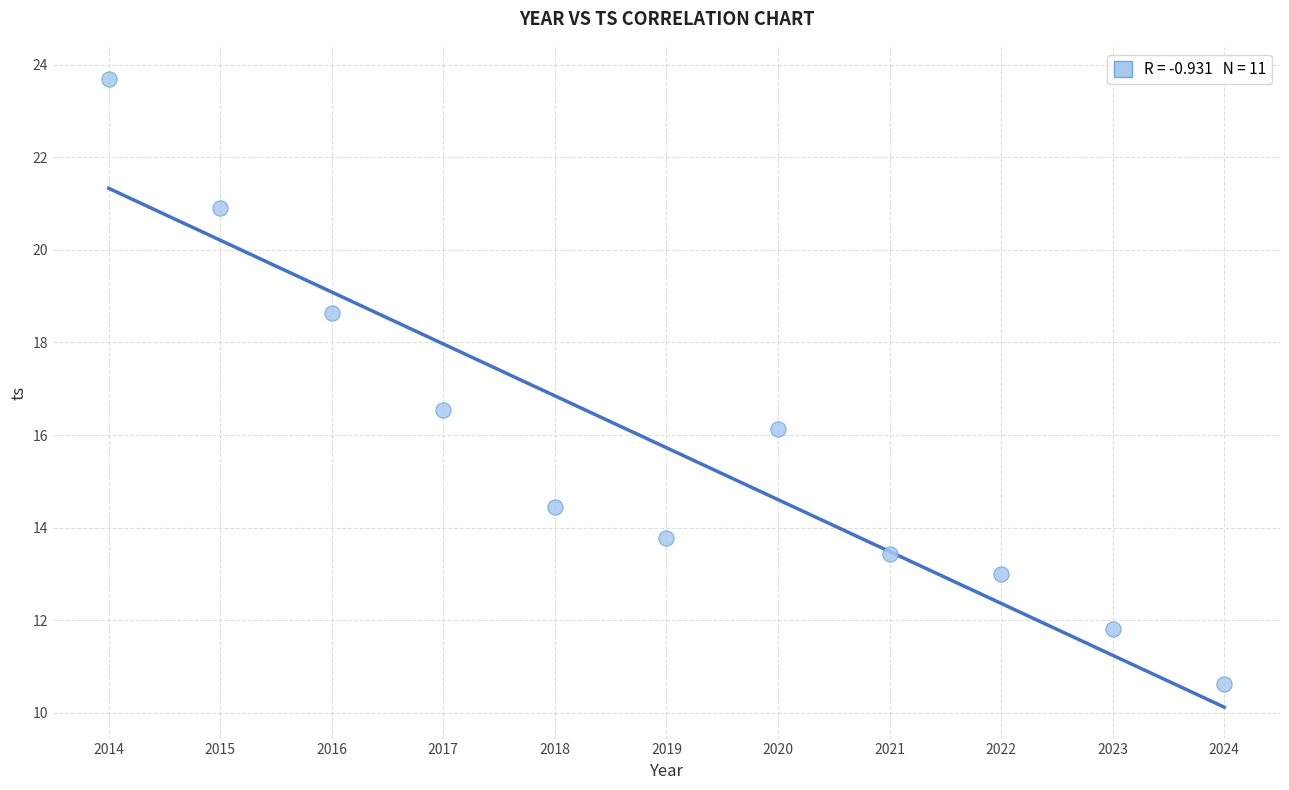

What is the average X value?

2019.0